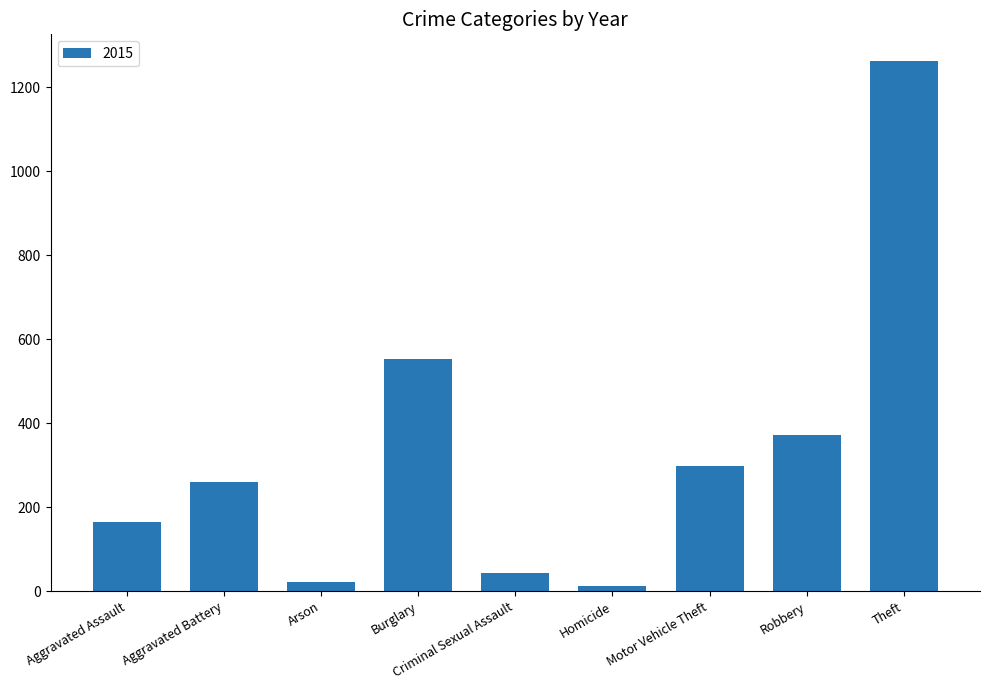

What is the label of the 1st bar from the left?

Aggravated Assault